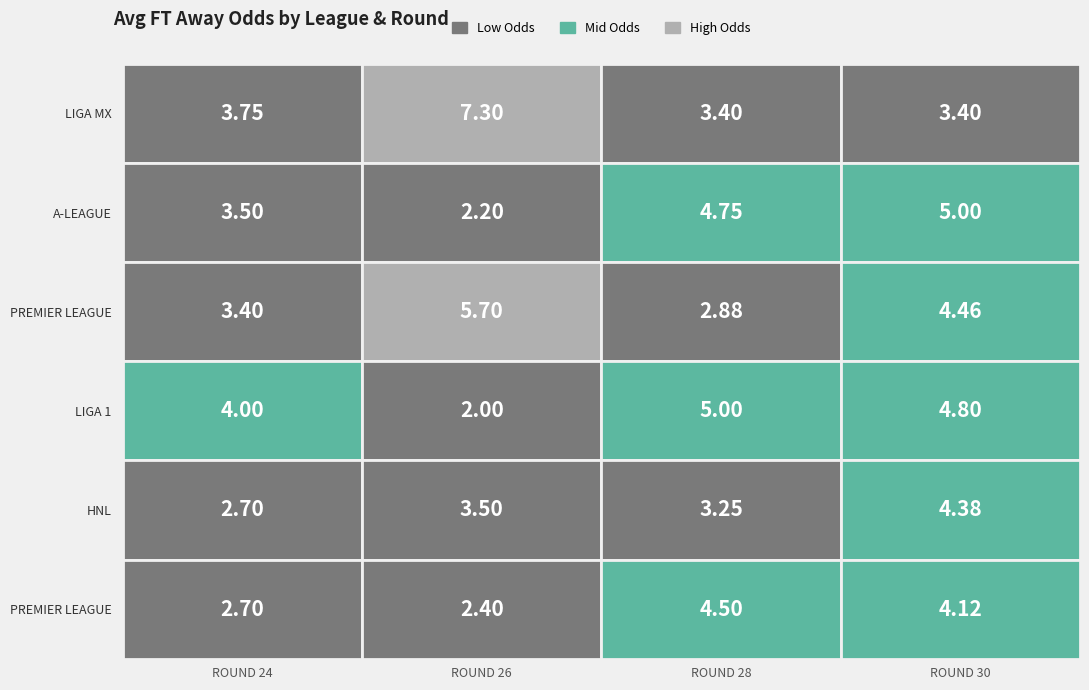

Between UKRAINE - PREMIER LEAGUE and AUSTRALIA - A-LEAGUE, which is larger?

AUSTRALIA - A-LEAGUE